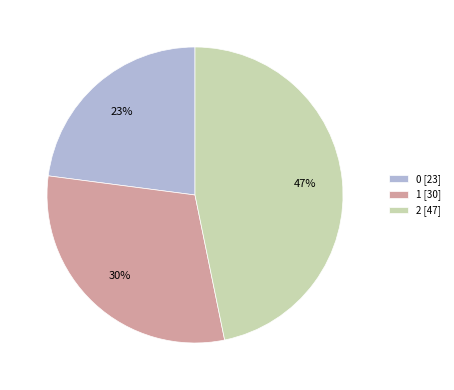

How many slices are in this pie chart?

3